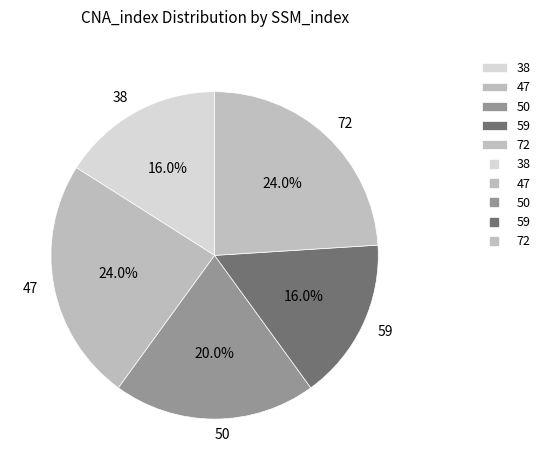

To the nearest percent, what is the combined percentage of 38 and 59?

32%